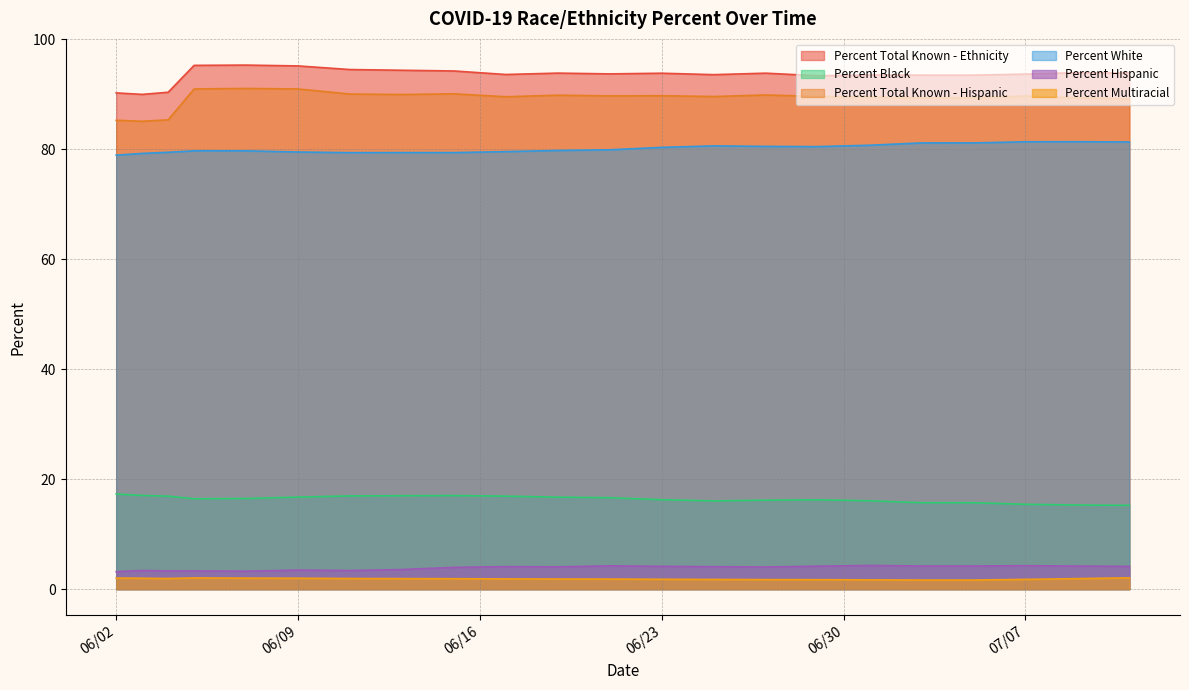

What is the difference between the second highest and minimum values in the Percent Total Known - Ethnicity series?

5.3